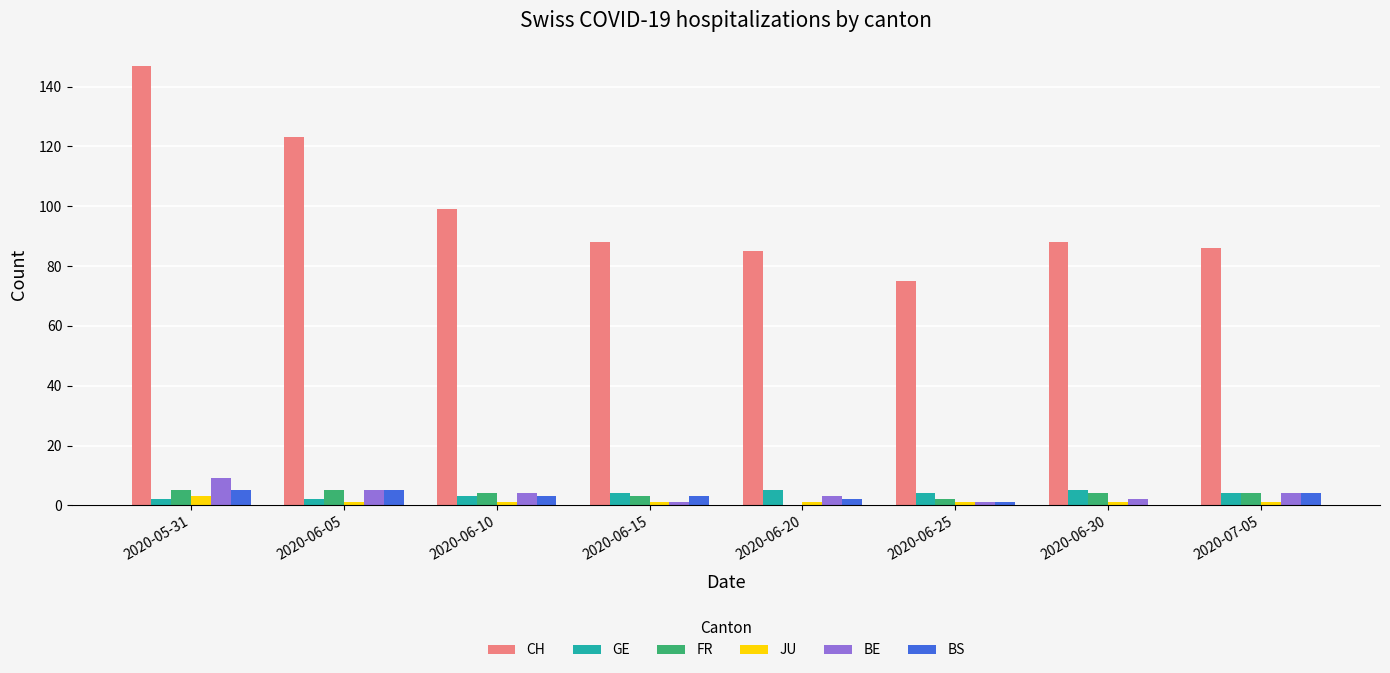

Which series changed the most between 2020-05-31 and 2020-06-15?

CH